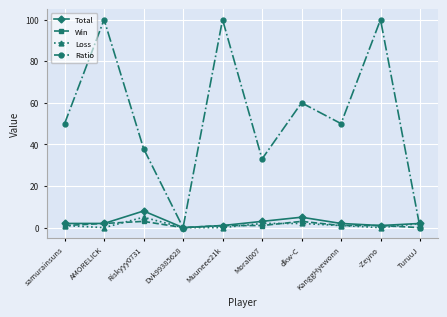

What value does the Ratio series have at Muuneee21k, to the nearest 5?

100